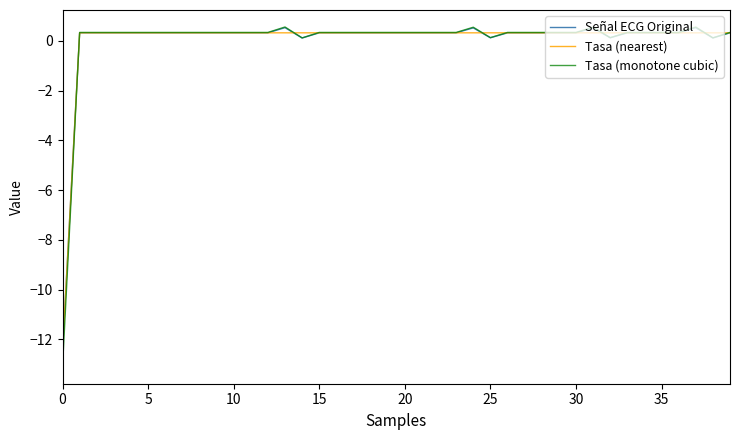

How many lines are shown in the chart?

3